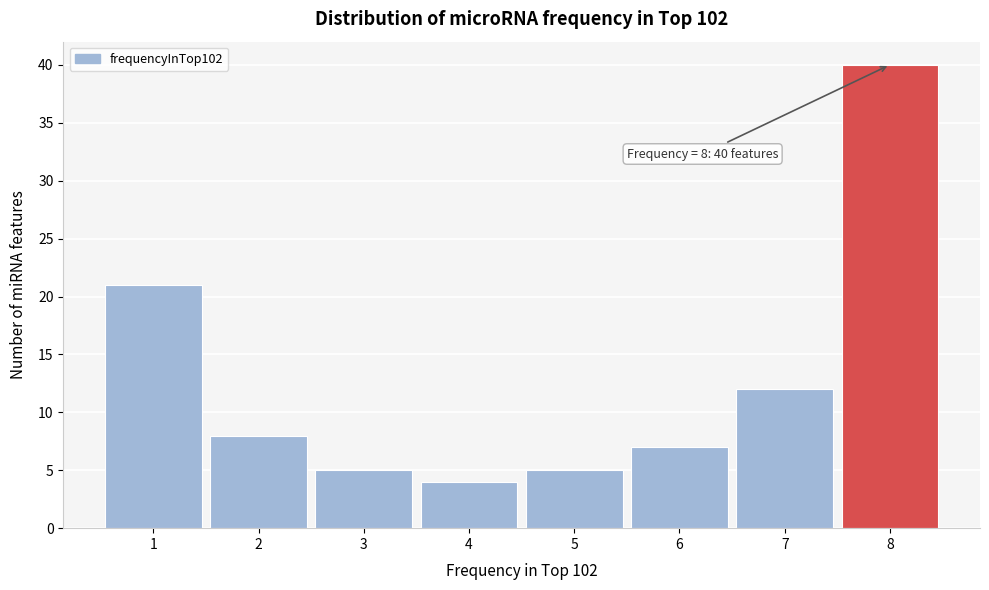

Which range on the x-axis has the tallest bar?

7.5 to 8.5